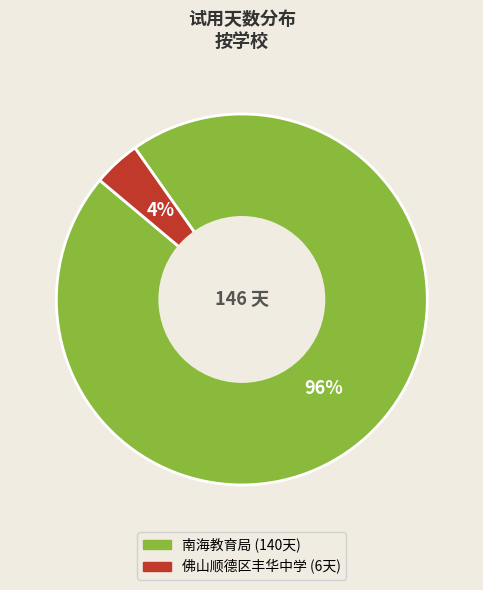

What percentage is the 南海教育局 slice, to the nearest percent?

96%